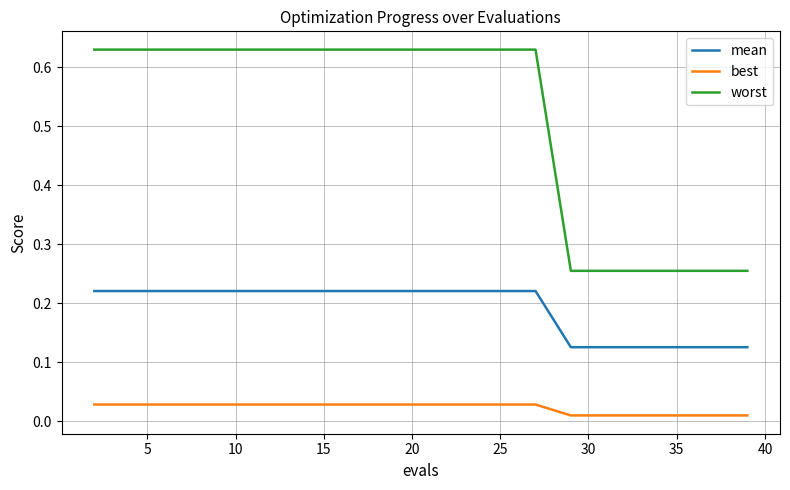

Count the number of data series in this chart.

3